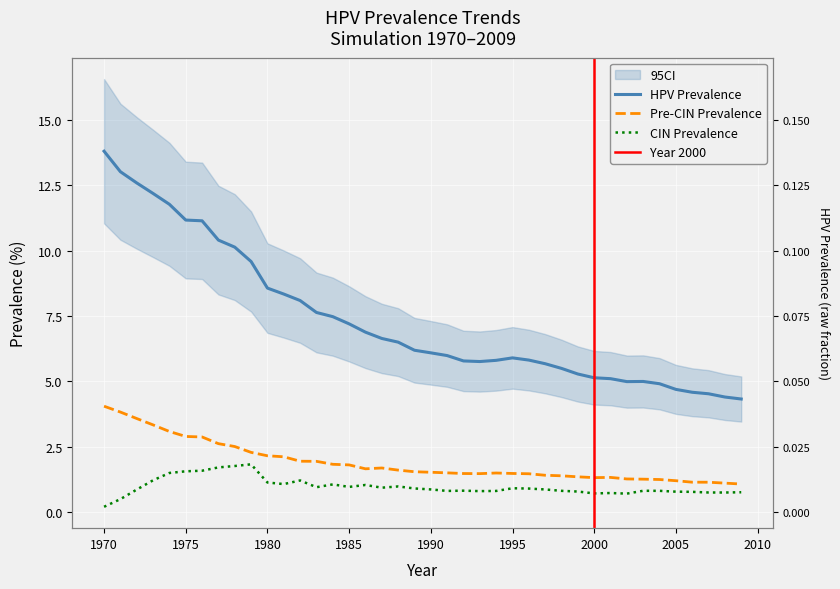

At which category does Pre-CIN Prevalence reach its first local peak?

1987